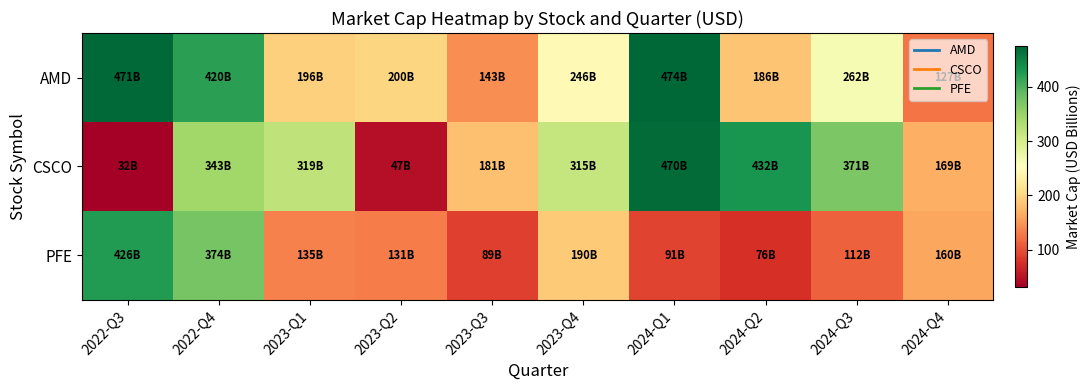

Between 2023-Q1 and 2023-Q3, which series saw the biggest shift?

CSCO